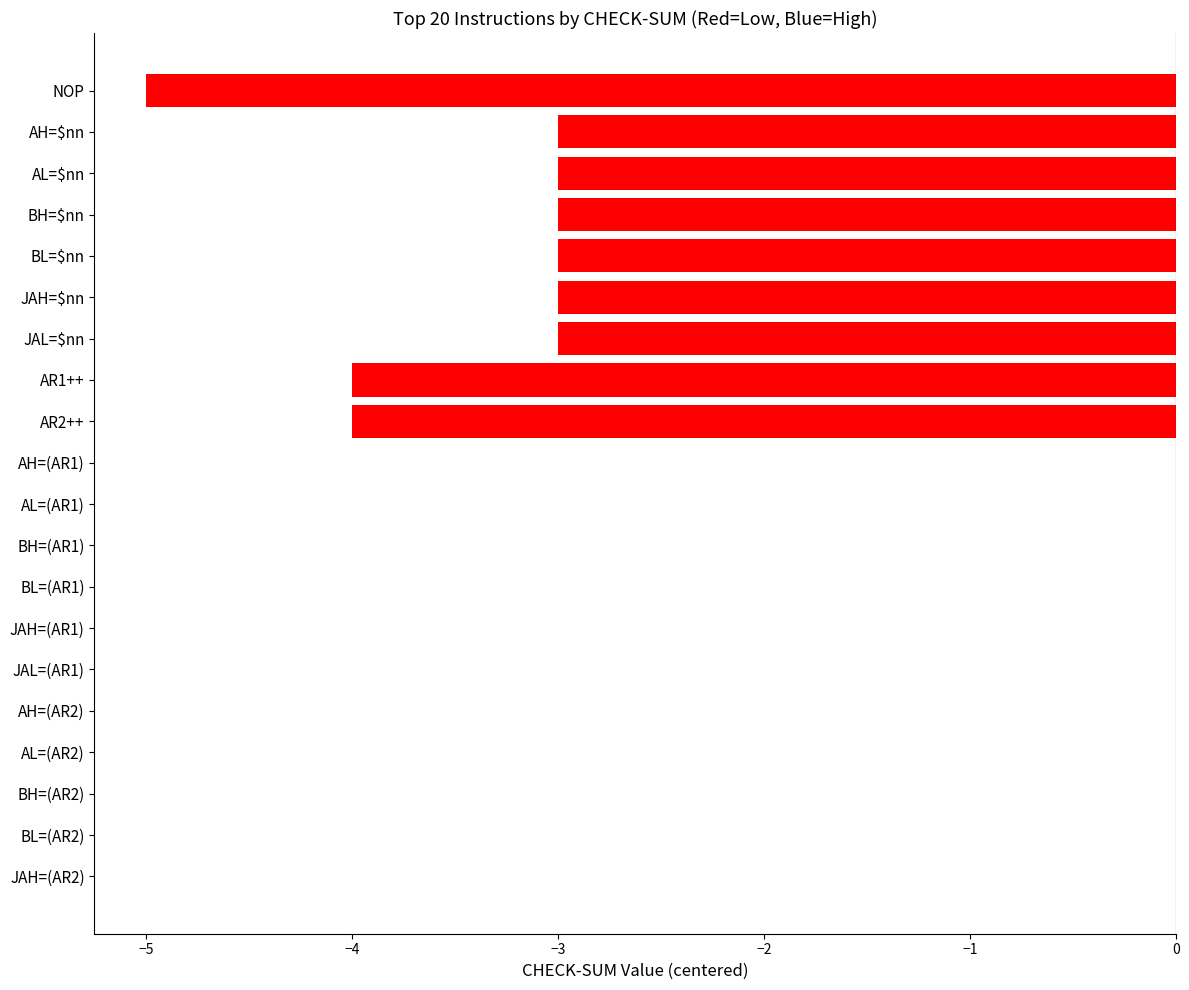

What is the sum of the values at AL=(AR1) and AL=$nn?

-3